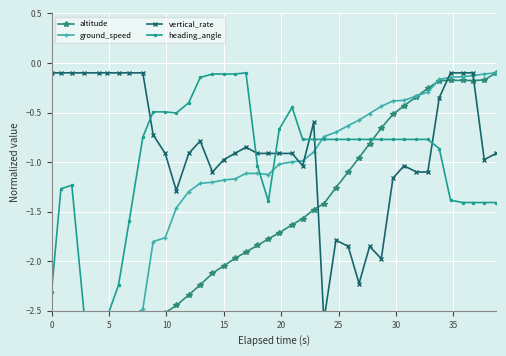

Is this an area chart (filled region under the line)?

No